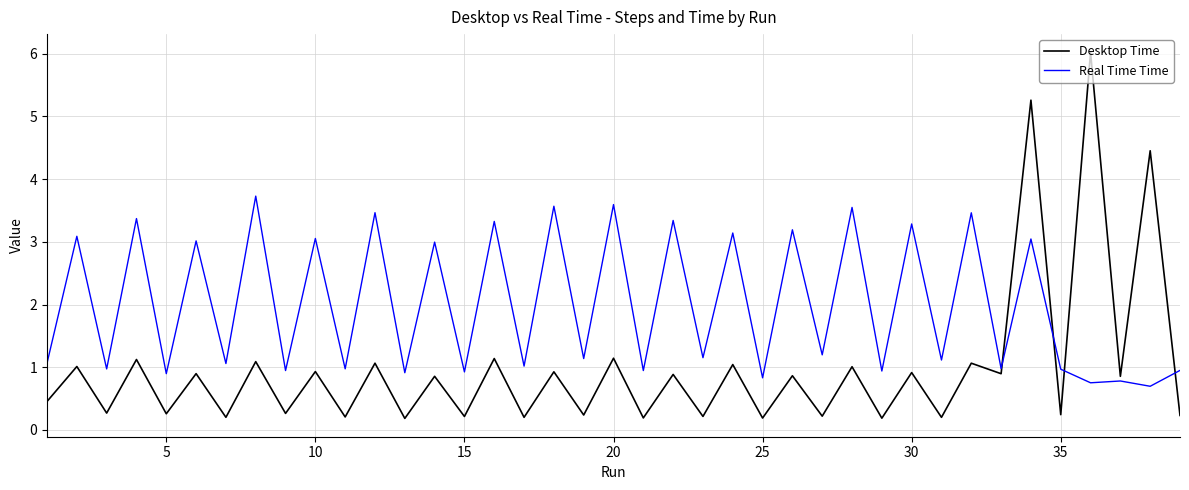

List the series in order of their overall mean, lowest first.

Desktop Time, Real Time Time